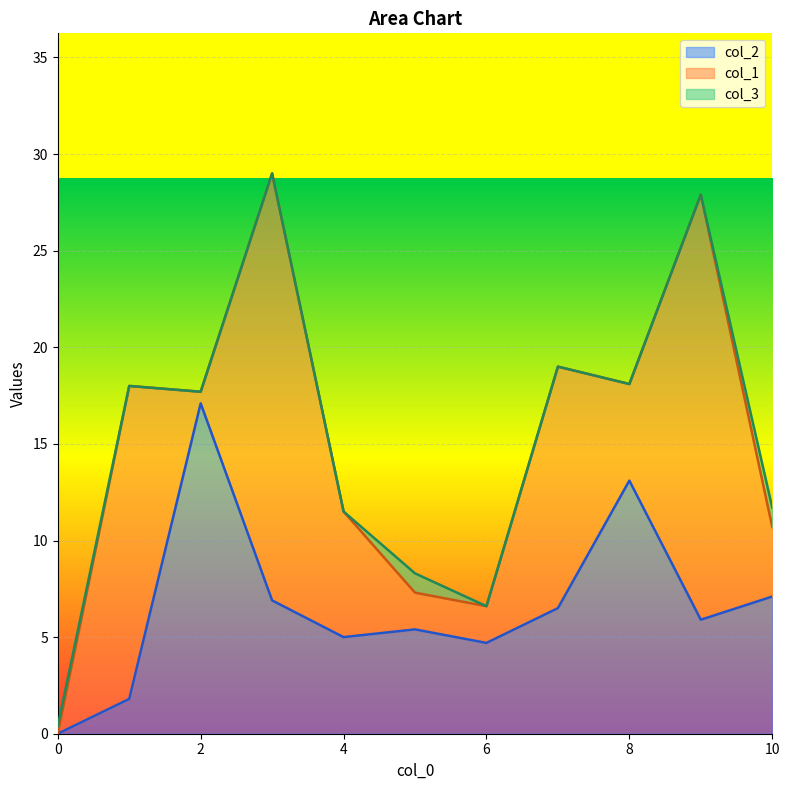

How many values in the col_2 series are below 5?

3